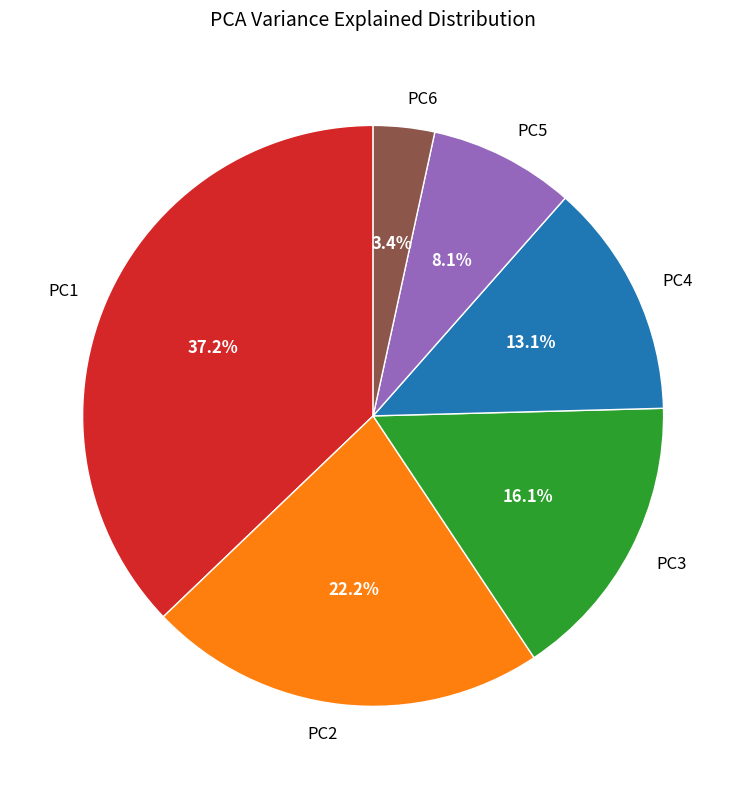

To the nearest percent, what is the combined percentage of PC3 and PC6?

19%